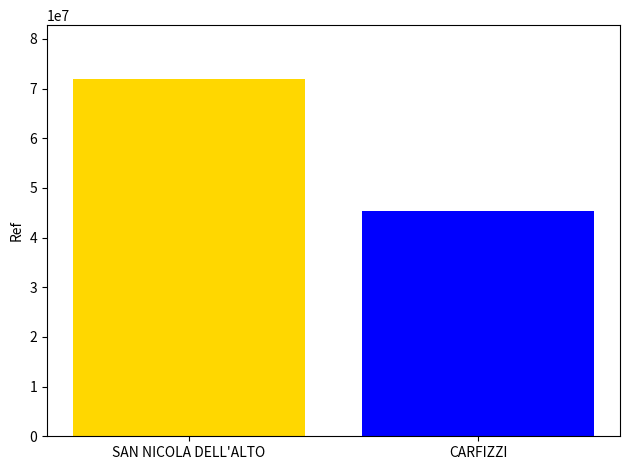

What is the minimum value shown in the chart?

45267866